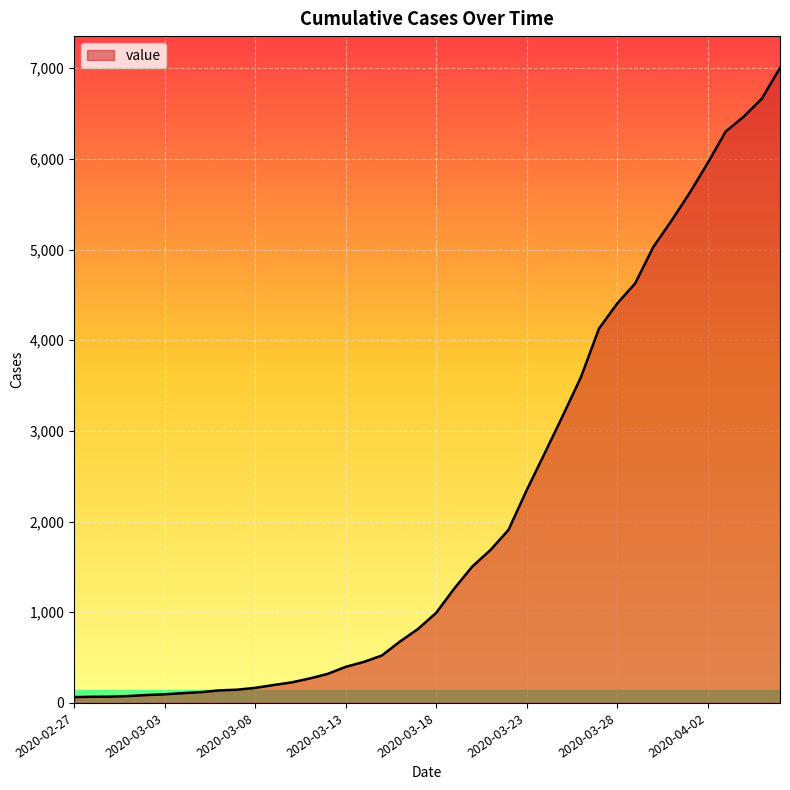

What is the greatest value displayed?

7003